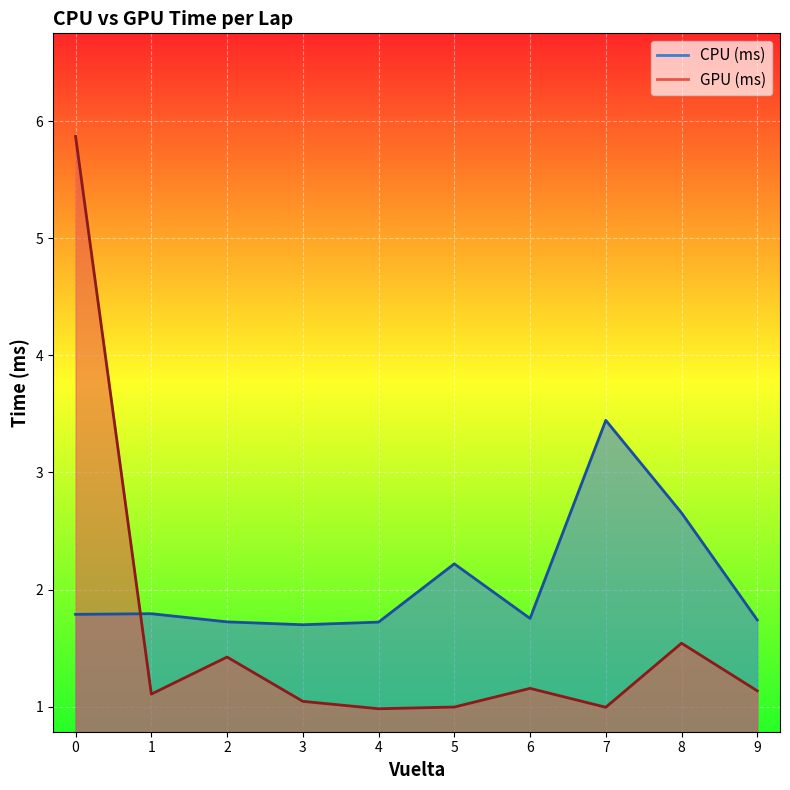

Reading left to right, what are all the values shown in this chart?

CPU (ms): 0=1.8	1=1.8	2=1.7	3=1.7	4=1.7	5=2.2	6=1.8	7=3.4	8=2.7	9=1.7
GPU (ms): 0=5.9	1=1.1	2=1.4	3=1.0	4=1.0	5=1.0	6=1.2	7=1.0	8=1.5	9=1.1